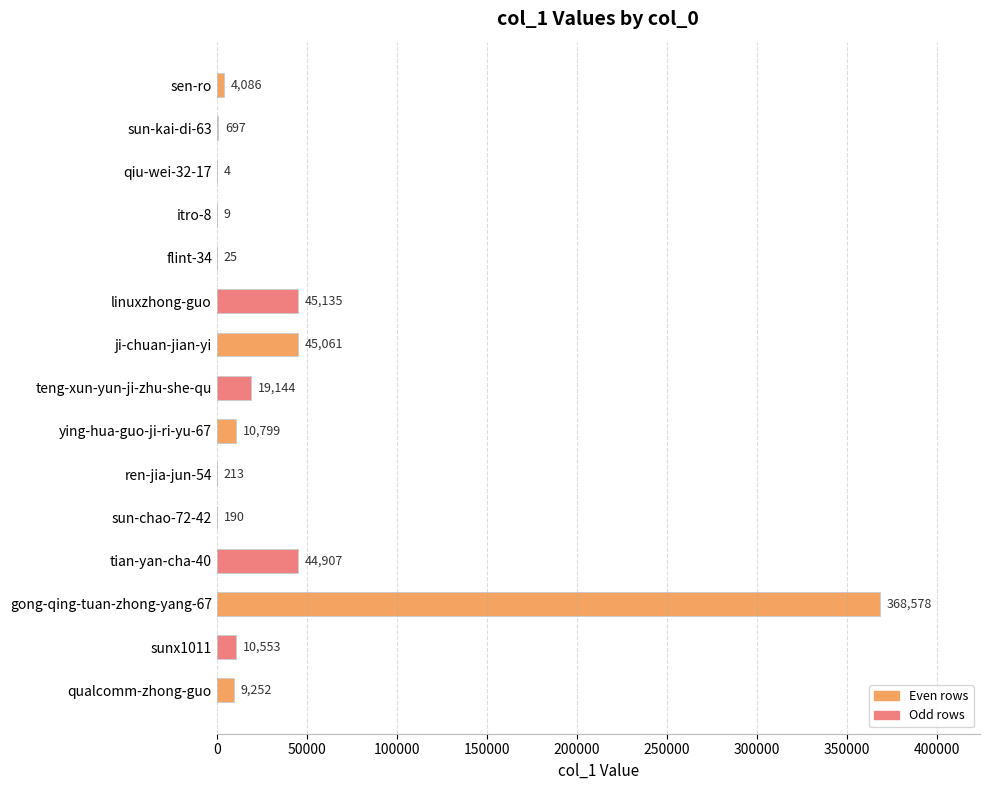

What is the sum of the values at sun-kai-di-63 and ying-hua-guo-ji-ri-yu-67?

11496